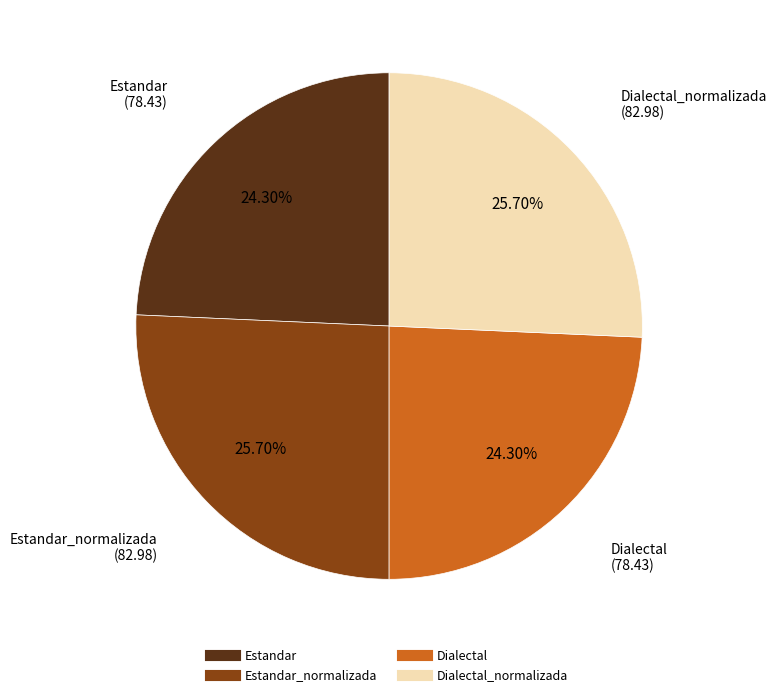

Does any single category account for the majority?

No